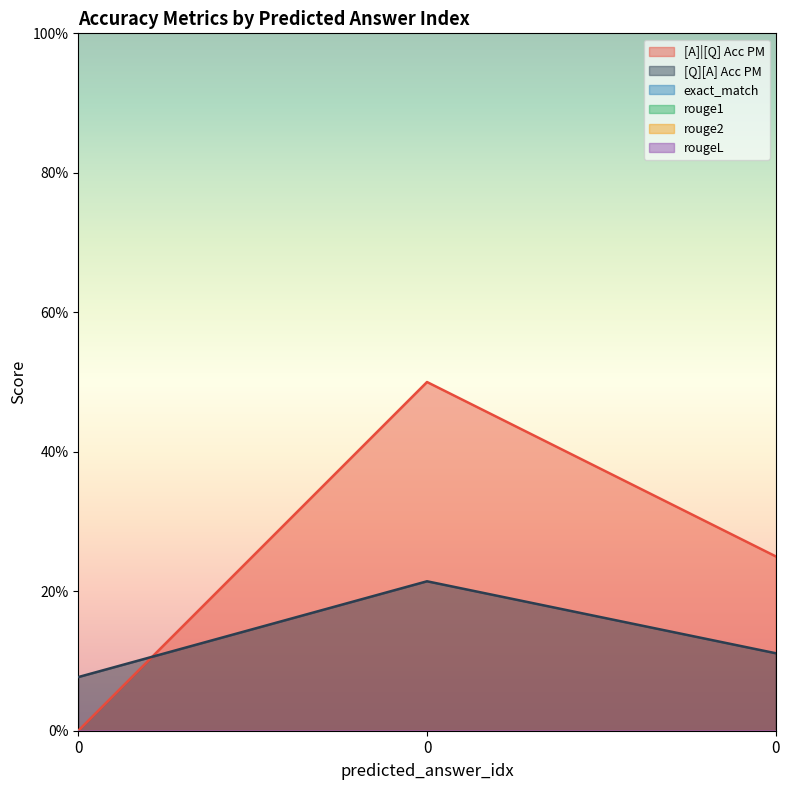

Which series changed the most between 0 and 0?

[A]|[Q] Acc PM